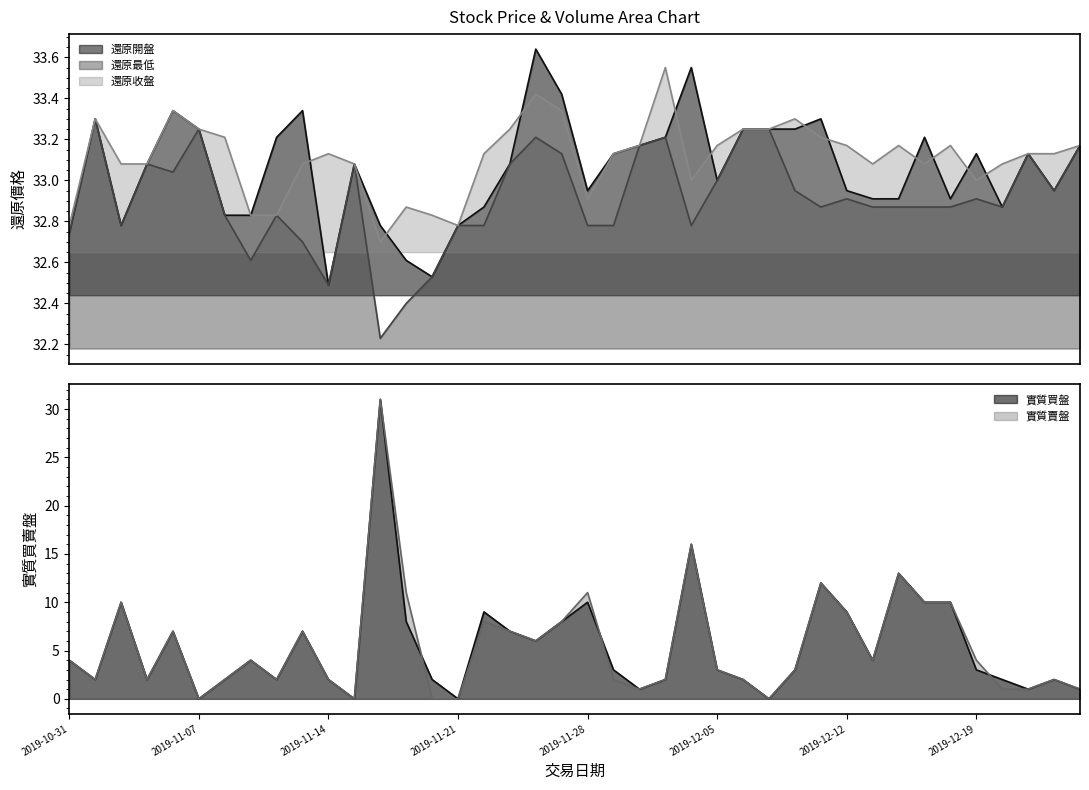

What is the difference between the maximum and minimum values in the 實質賣盤 series?

31.0